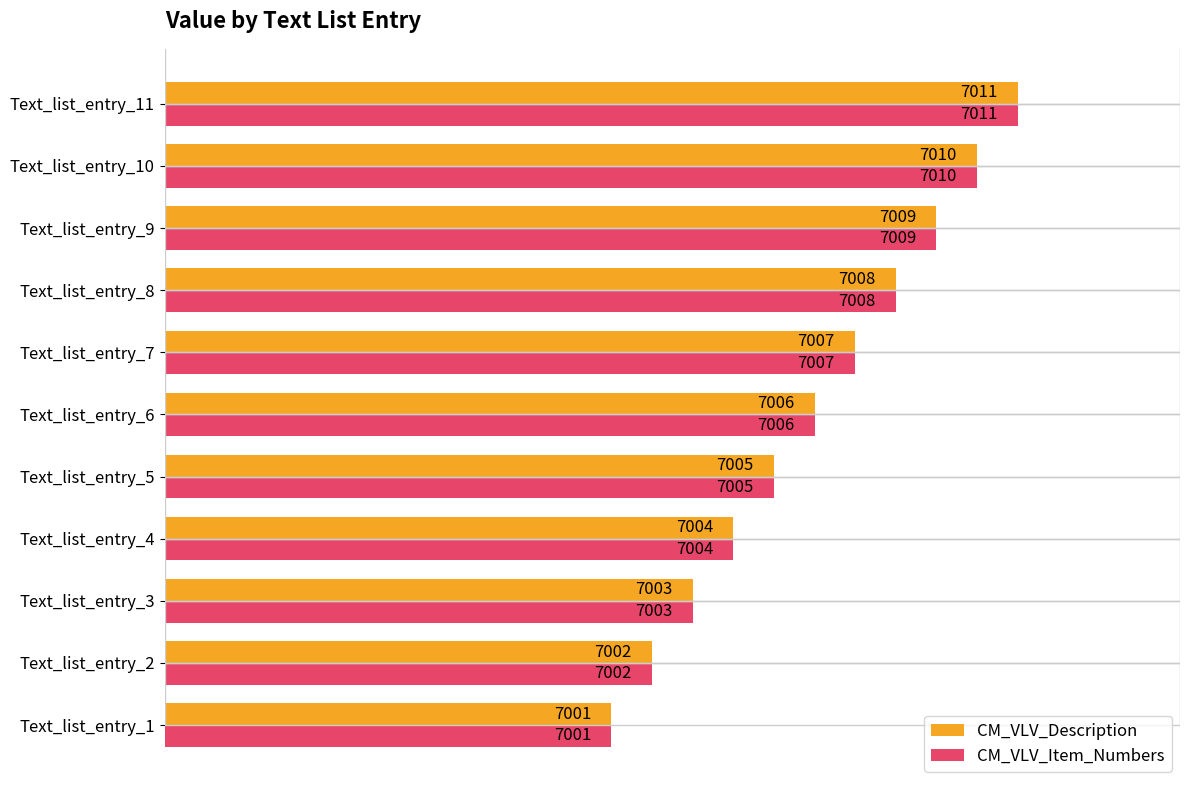

What is the average value of the CM_VLV_Item_Numbers series?

7006